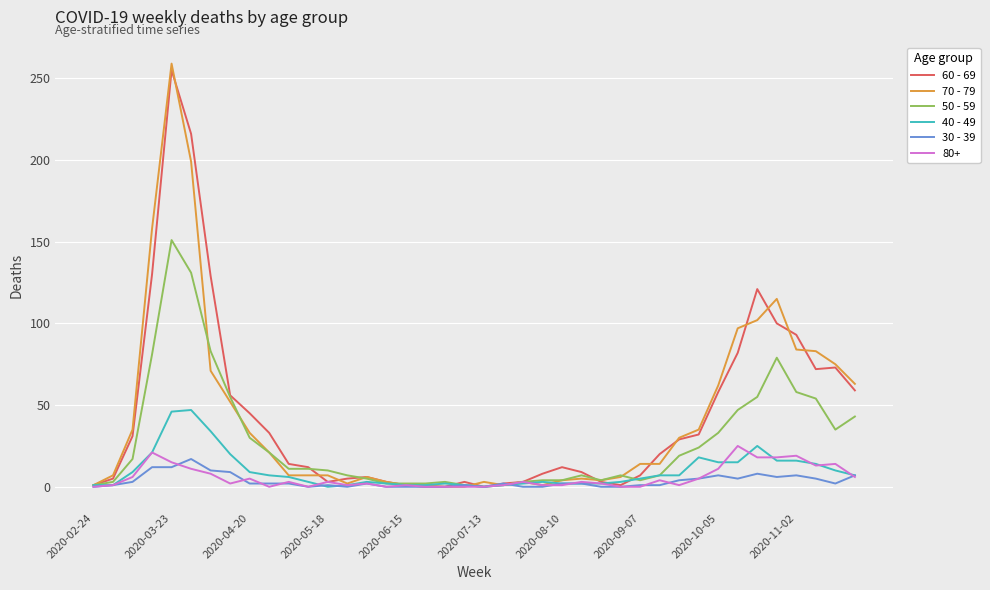

What are all the series names shown in the legend?

60 - 69, 70 - 79, 50 - 59, 40 - 49, 30 - 39, 80+